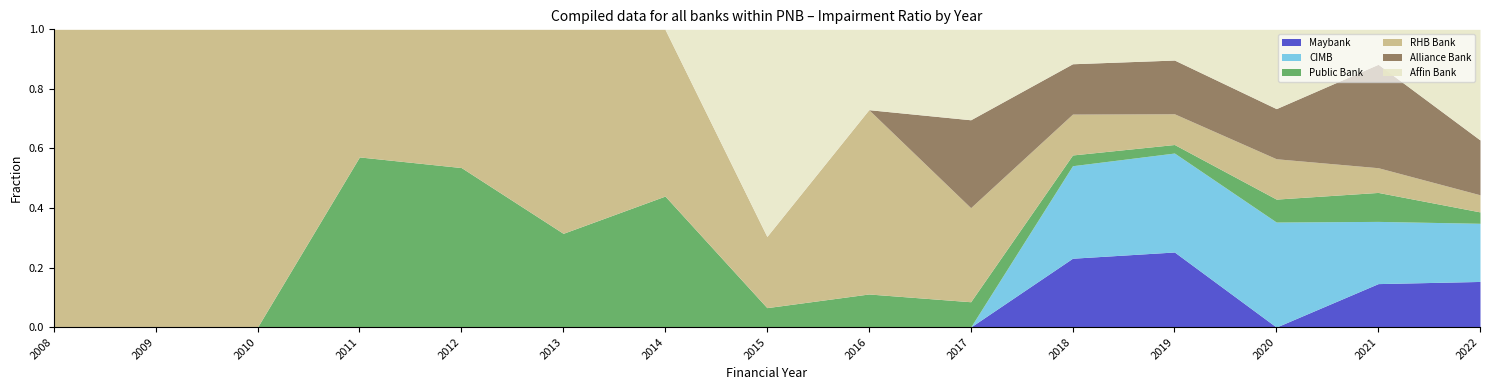

The value of Maybank at 2008 is -0.3. True or false?

False